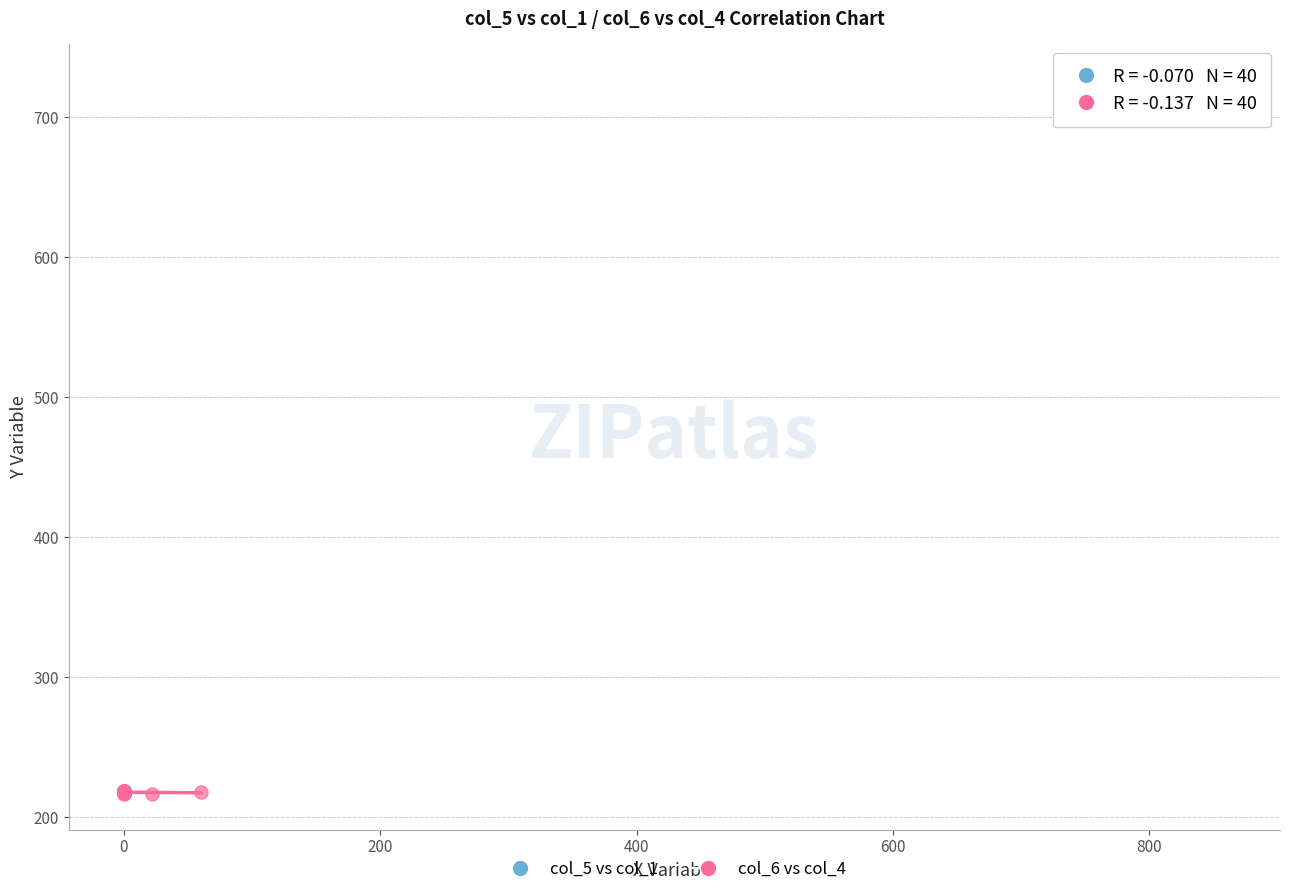

What are all the series names shown in the legend?

col_5 vs col_1, col_6 vs col_4